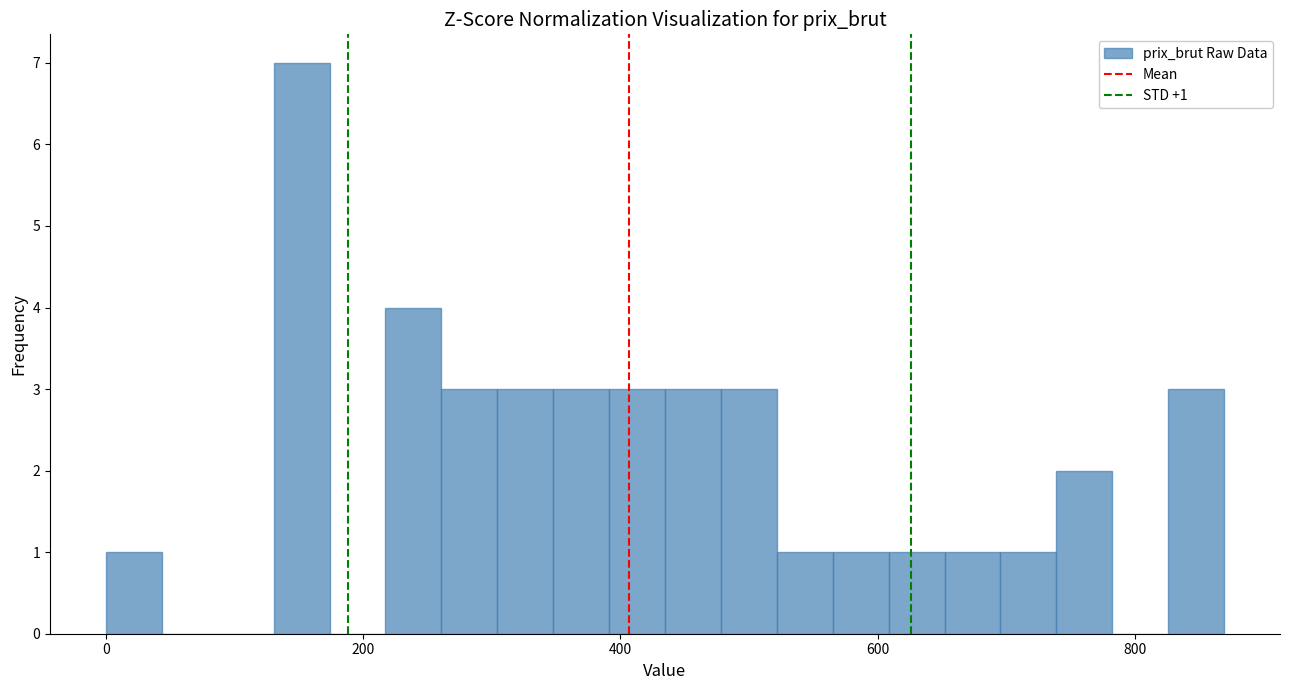

Read against the x-axis, roughly where is the centre of the tallest bar?

160